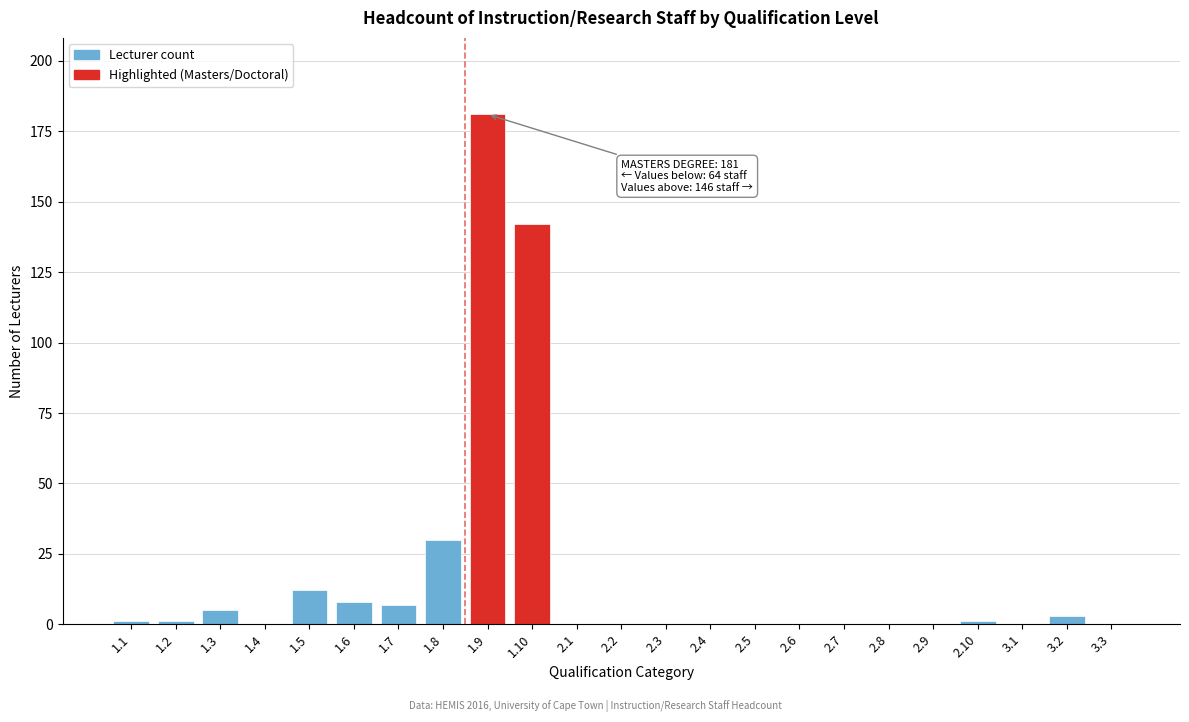

Reading left to right, transcribe all the data shown in this chart.

1.1=1	1.2=1	1.3=5	1.4=0	1.5=12	1.6=8	1.7=7	1.8=30	1.9=181	1.10=142	2.1=0	2.2=0	2.3=0	2.4=0	2.5=0	2.6=0	2.7=0	2.8=0	2.9=0	2.10=1	3.1=0	3.2=3	3.3=0